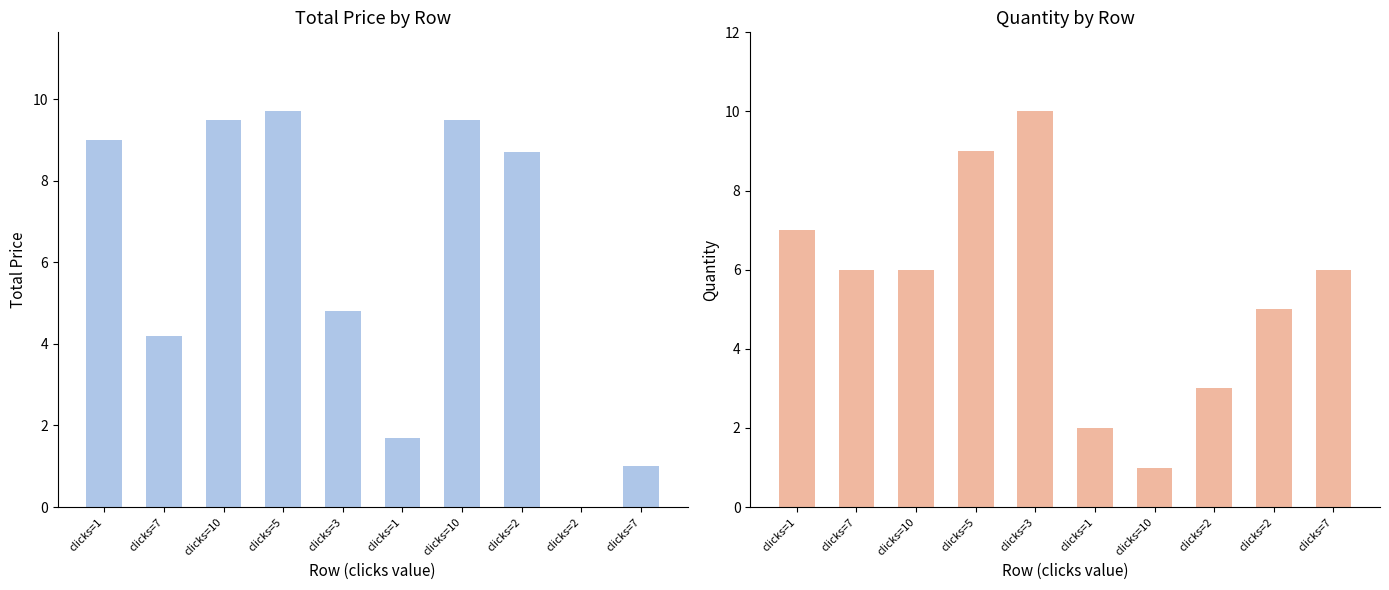

Reading left to right, list all the values displayed in this chart.

total_price: 9.0	4.2	9.5	9.7	4.8	1.7	9.5	8.7	0.0	1.0
quantity: 7.0	6.0	6.0	9.0	10.0	2.0	1.0	3.0	5.0	6.0